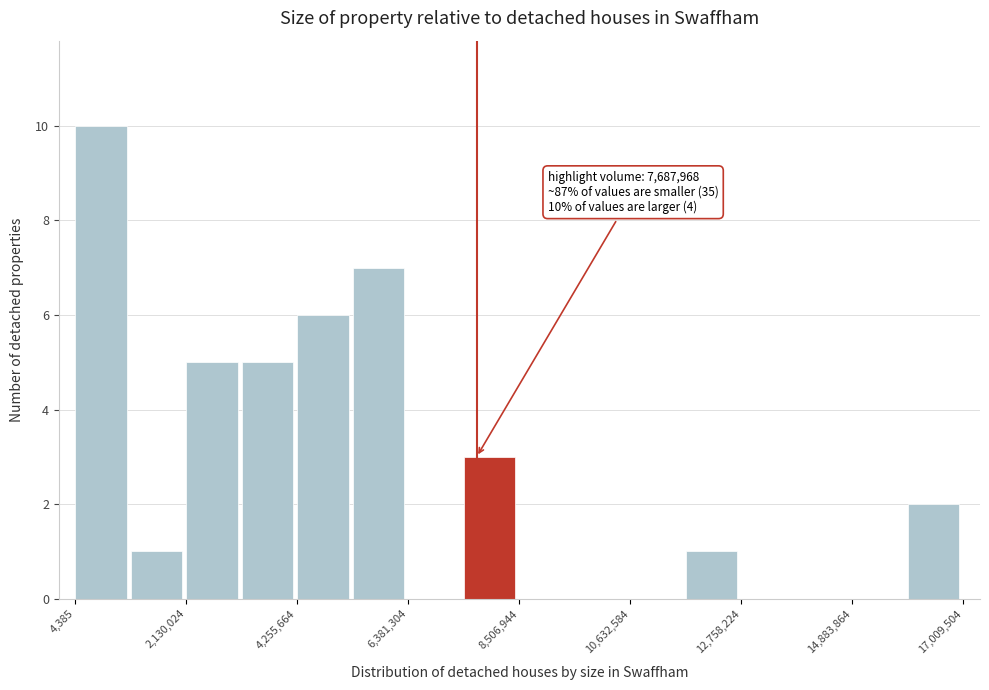

Read against the x-axis, roughly where is the centre of the tallest bar?

500000